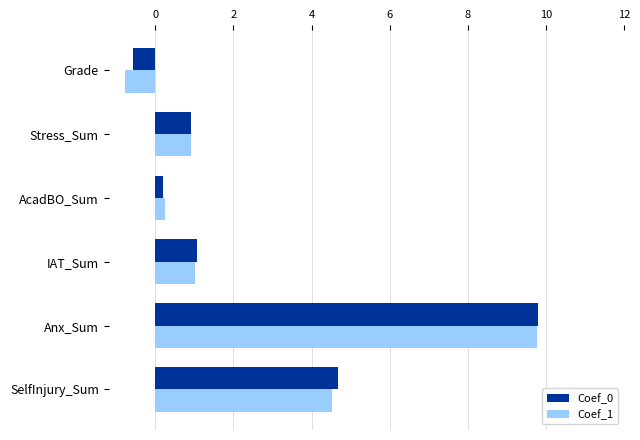

What is the minimum value for Coef_0?

-0.6